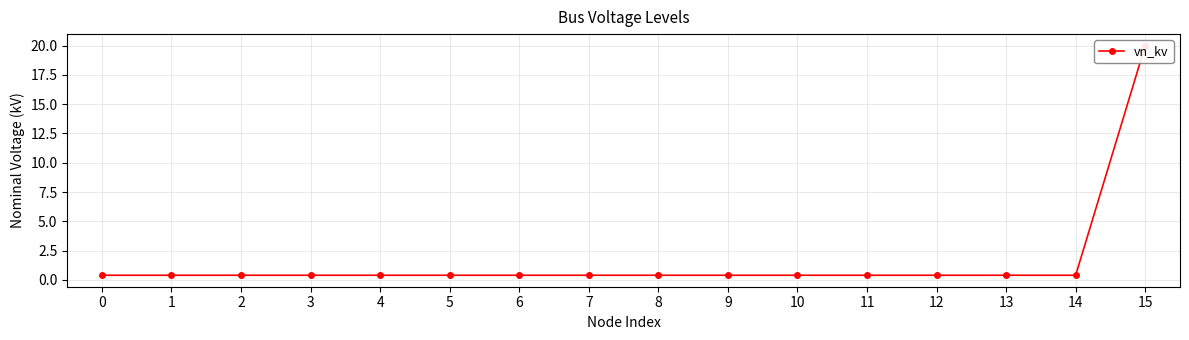

Reading left to right, what are all the values shown in this chart?

0=0.4	1=0.4	2=0.4	3=0.4	4=0.4	5=0.4	6=0.4	7=0.4	8=0.4	9=0.4	10=0.4	11=0.4	12=0.4	13=0.4	14=0.4	15=20.0